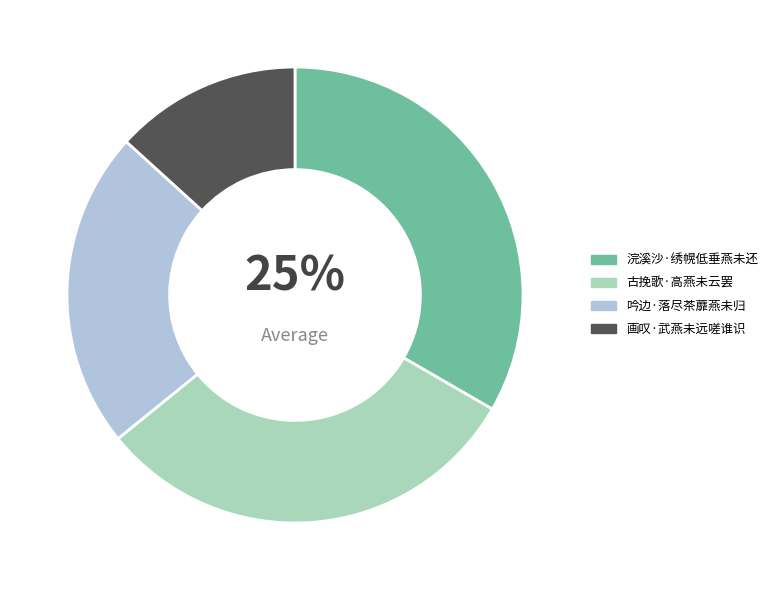

Which has a higher value, 古挽歌·高燕未云罢 or 画叹·武燕未远嗟谁识?

古挽歌·高燕未云罢